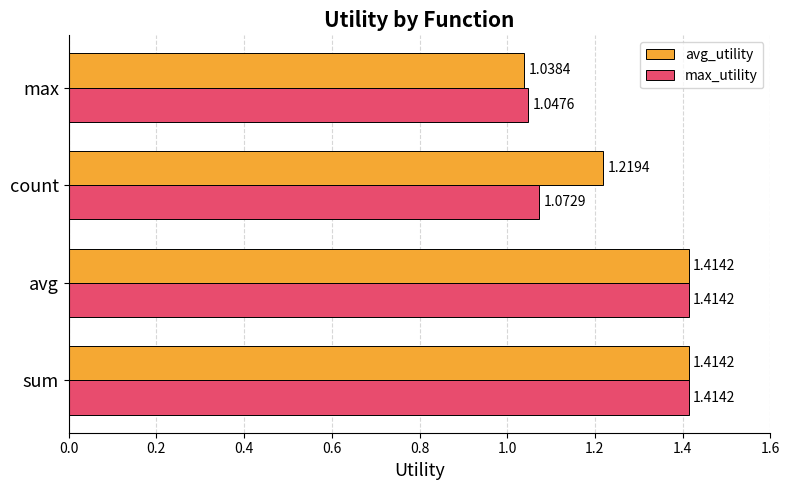

What is the sum of all max_utility values?

4.9